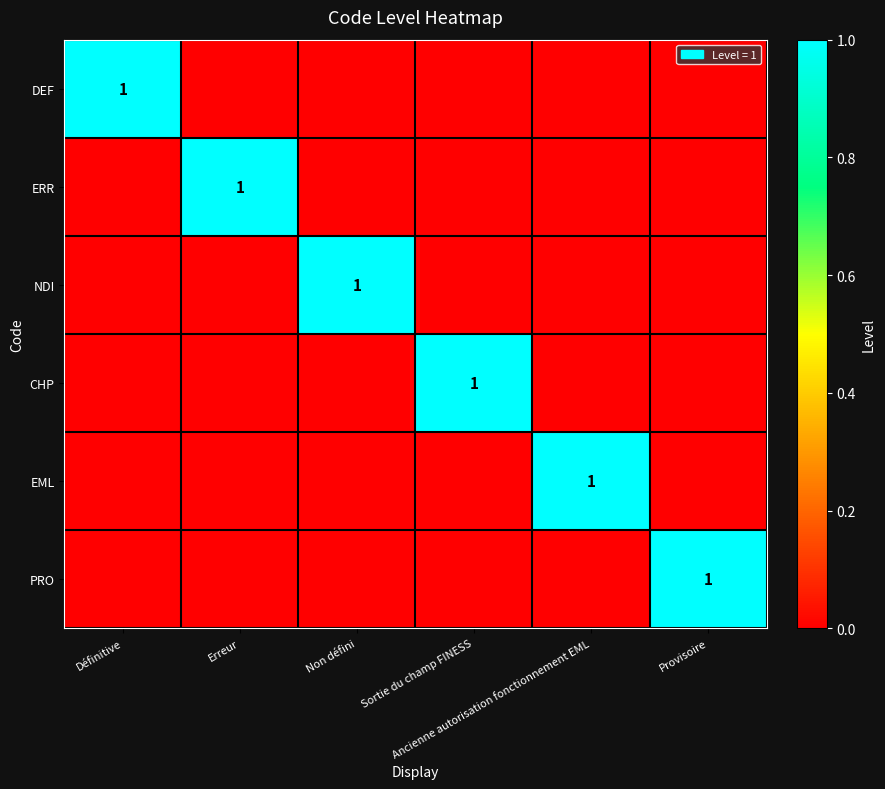

What is the sum of the ERR values at Erreur and Ancienne autorisation fonctionnement EML?

1